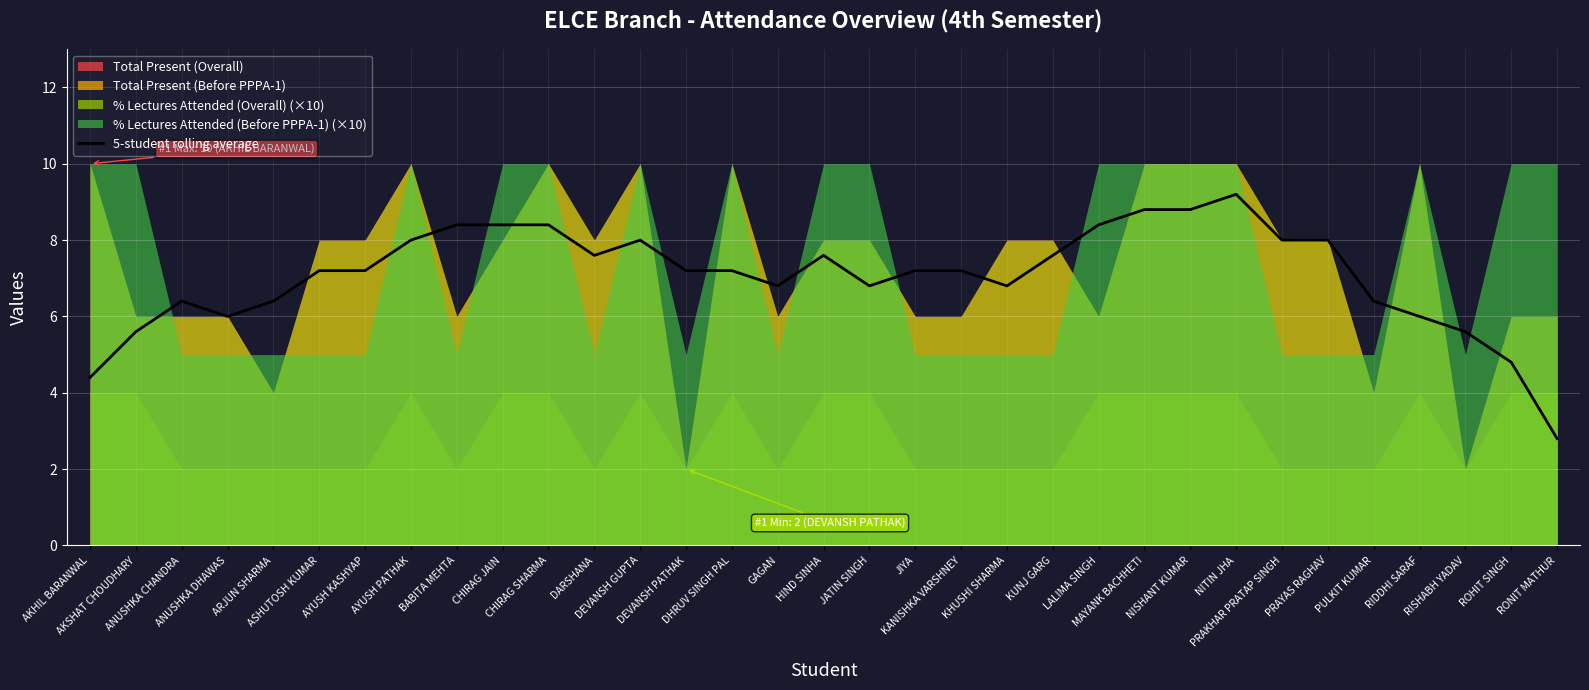

Approximately how many times larger is the value at DARSHANA compared to AKSHAT CHOUDHARY?

1.4